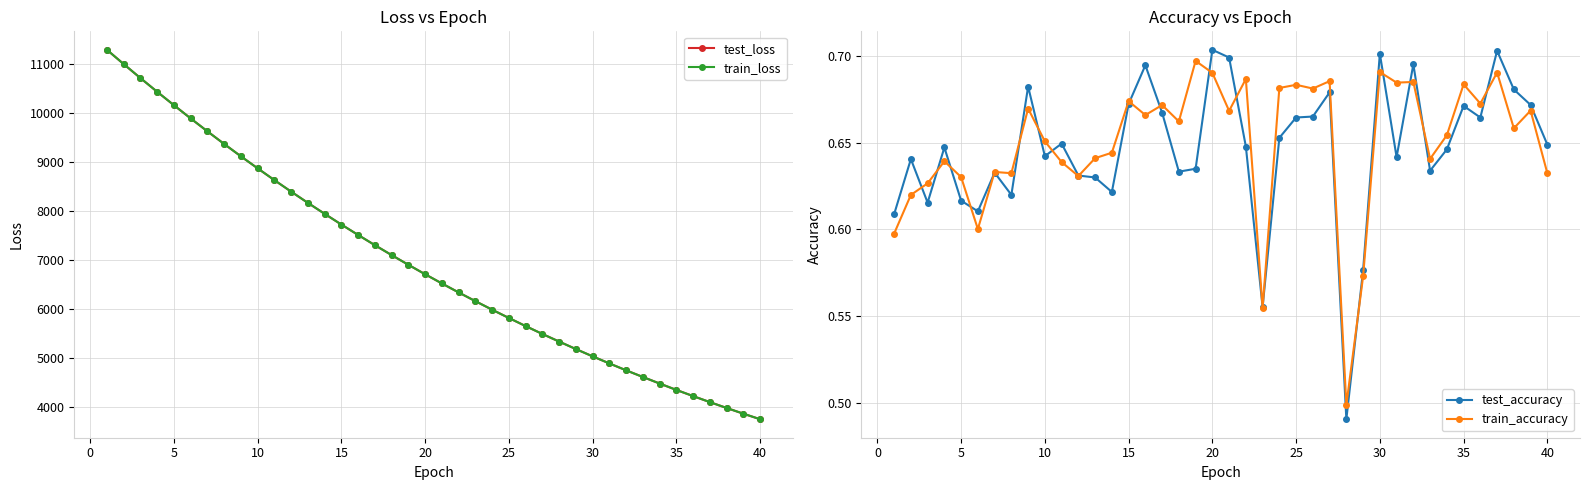

What is the value of the train_loss point at the 1st from the left?

11281.0